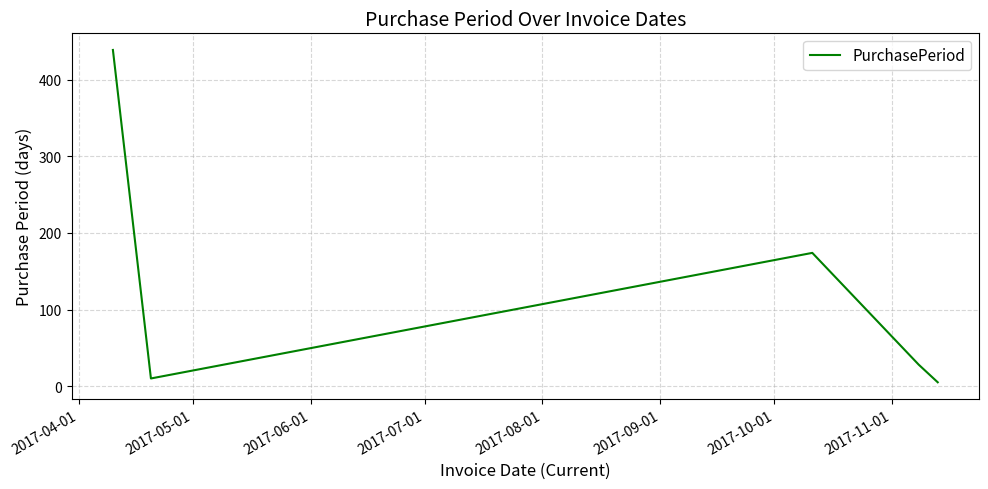

How many interior local valleys (lower than both neighbors) does the data have?

1